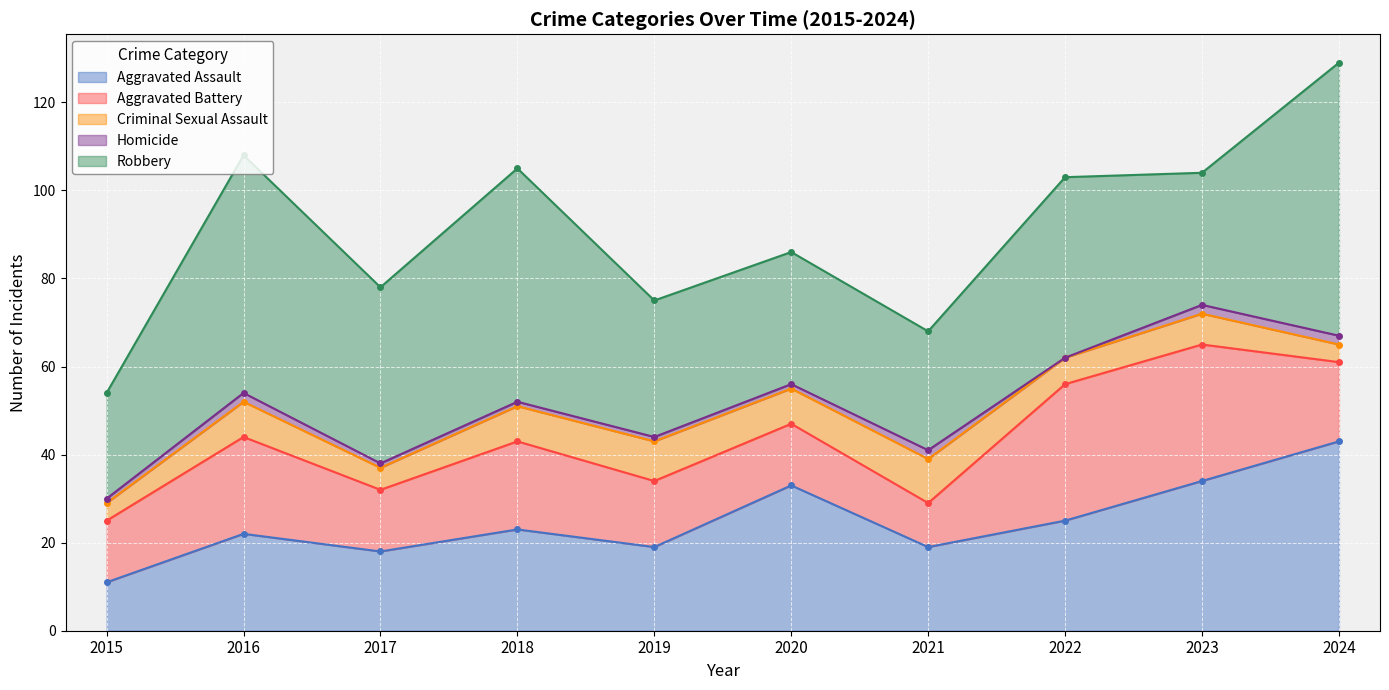

What is the minimum value for Robbery?

24